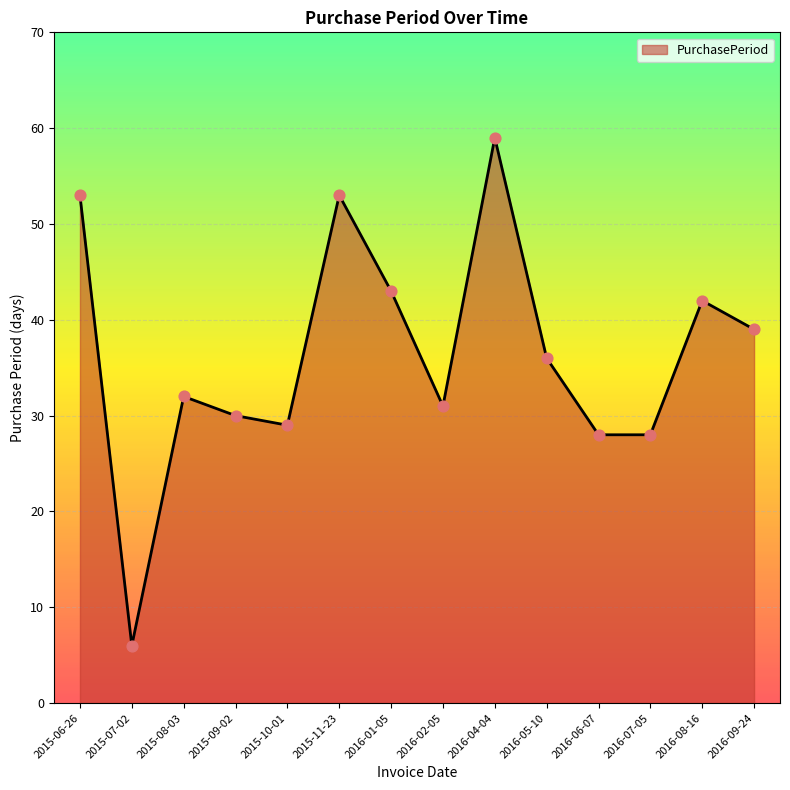

What is the change in value from 2015-09-02 to 2015-11-23?

+23